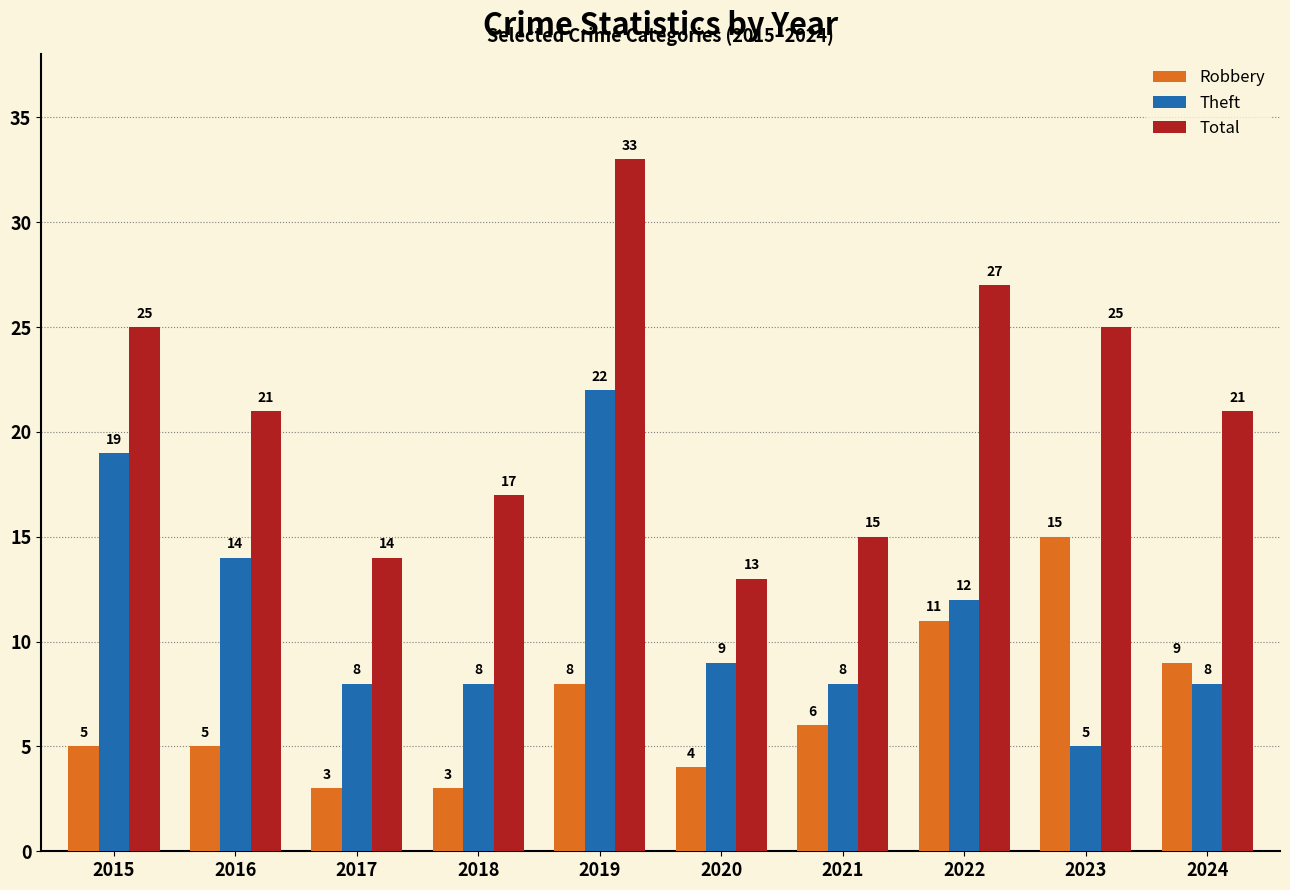

At how many categories does at least one series exceed 3?

10